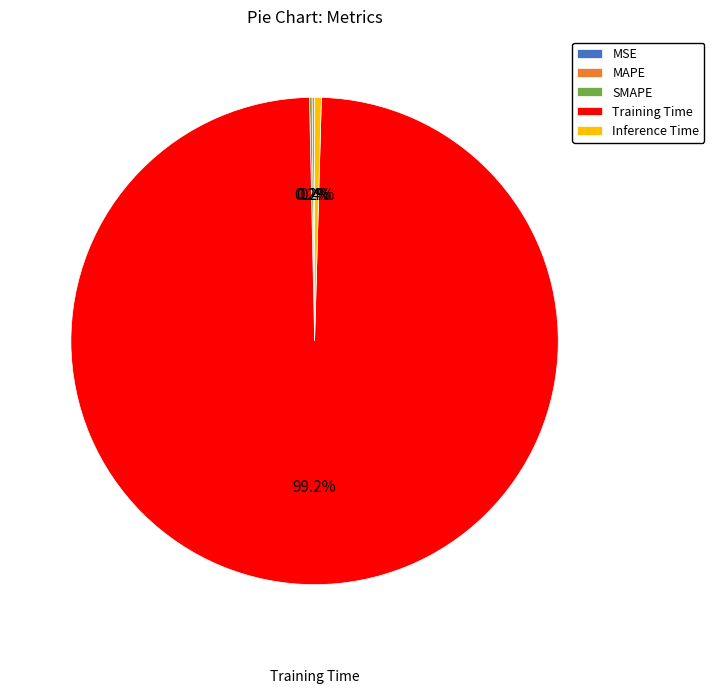

What is the majority slice?

Training Time